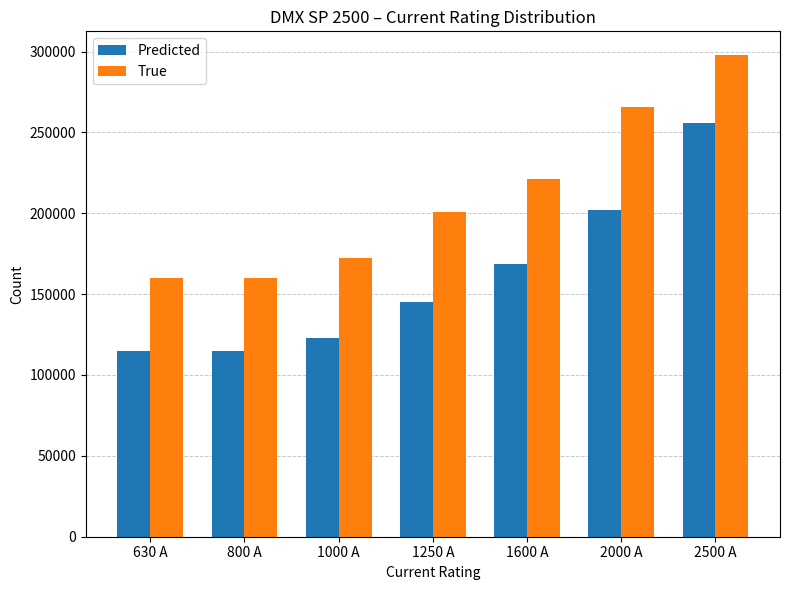

How many bars are there in total?

14